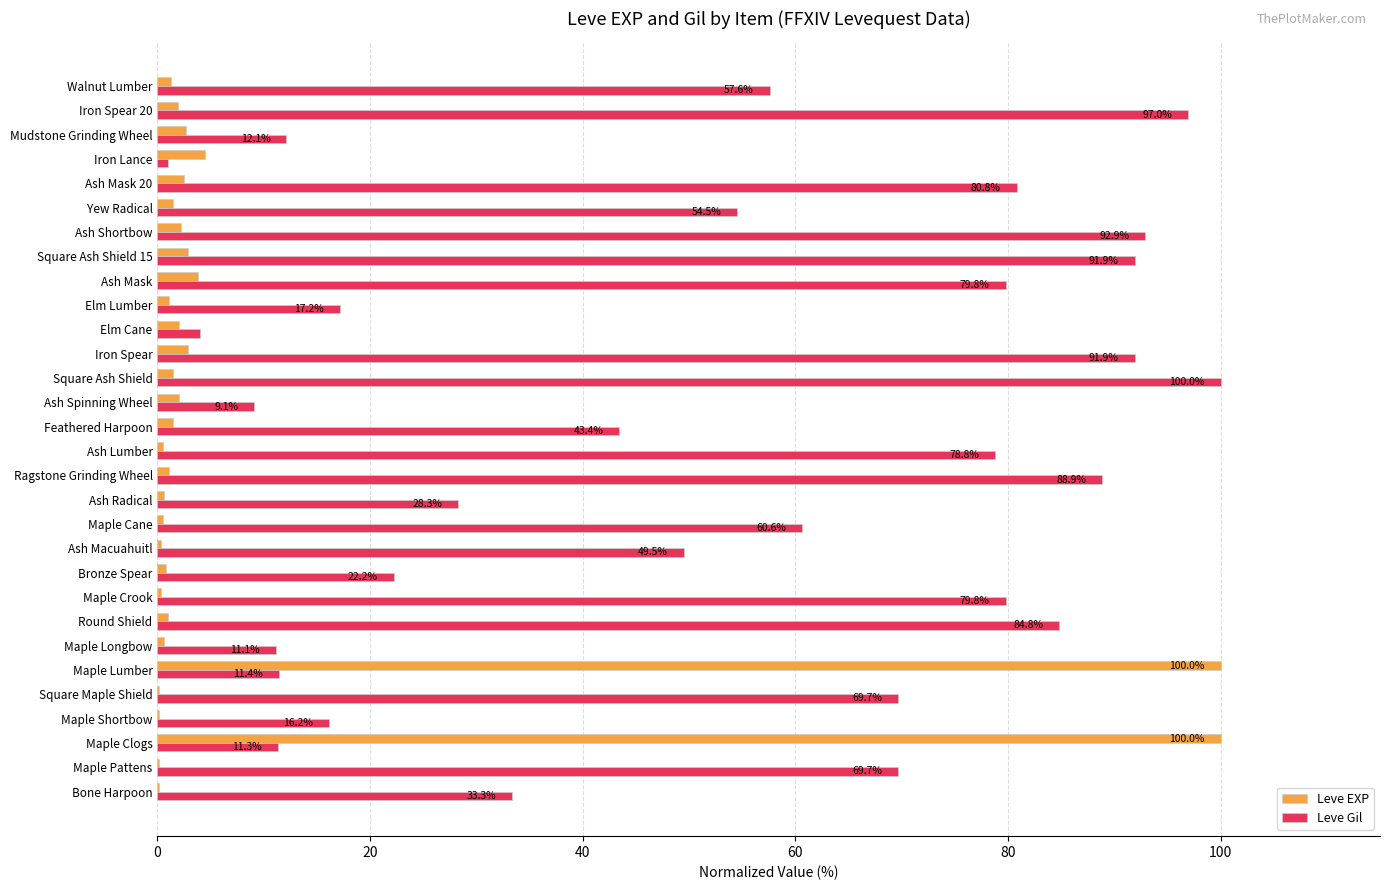

What is the maximum value shown in the chart?

100.0